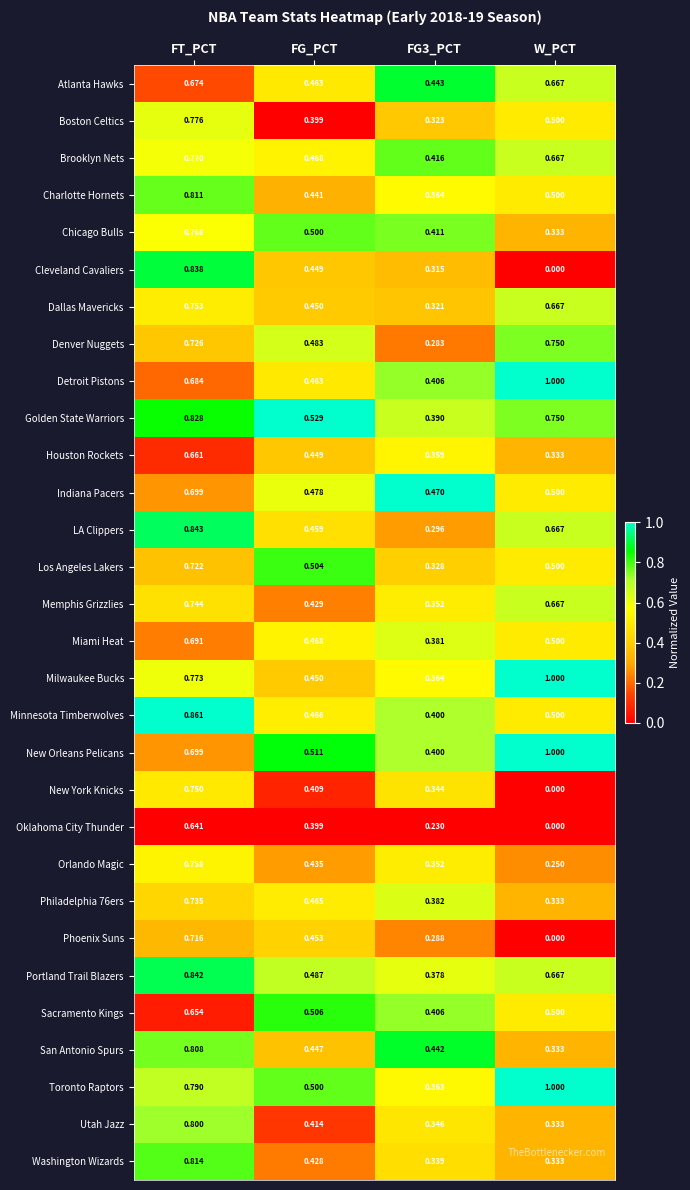

At which label does Brooklyn Nets reach its peak?

FT_PCT